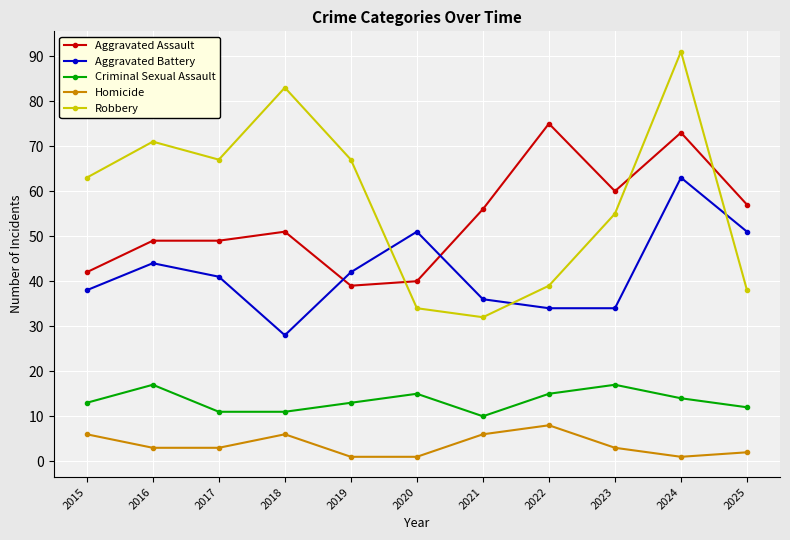

At which category is the sum across all series the highest?

2024